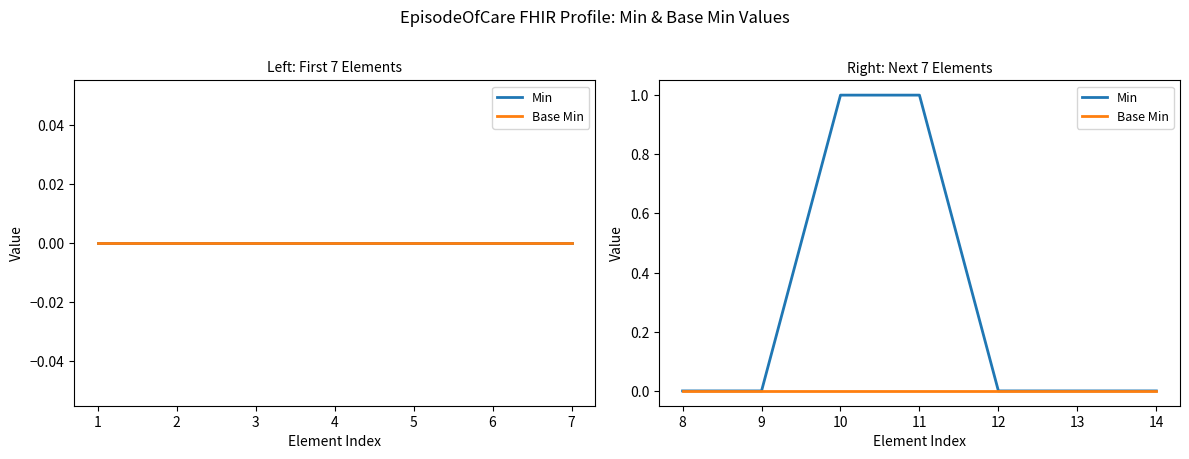

Which series has the largest total across all categories?

Min